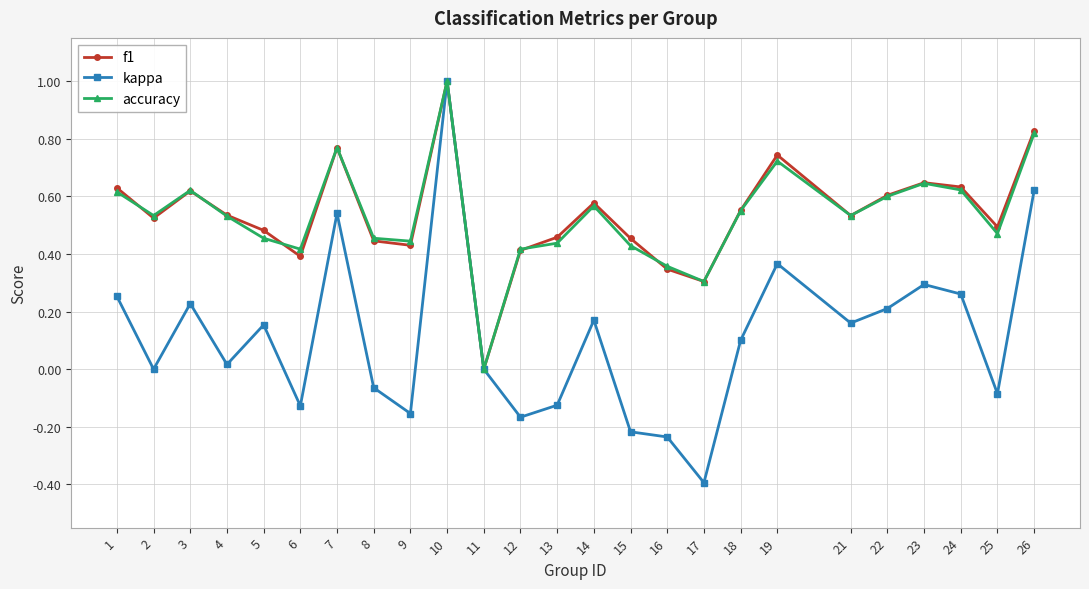

Which series changed the most between 6 and 14?

kappa